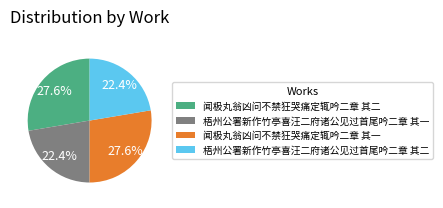

True or false: 闻极丸翁凶问不禁狂哭痛定辄吟二章 其二 accounts for 28% of the total.

True